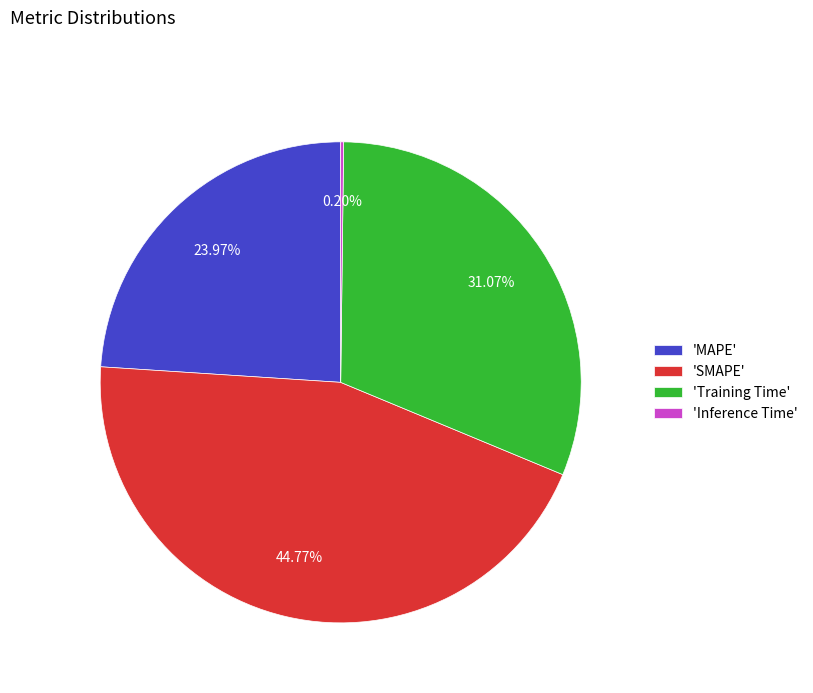

Is there any slice that represents more than half of the pie?

No